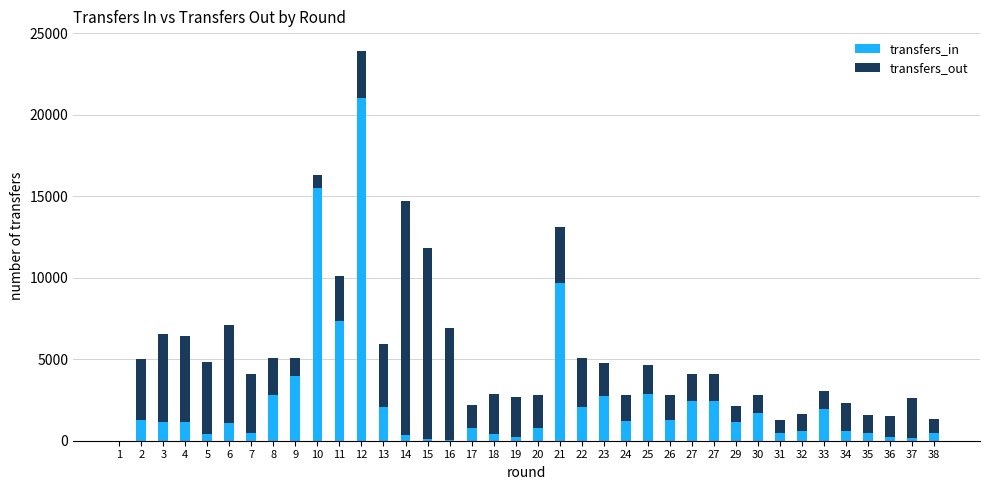

What are all the series names shown in the legend?

transfers_in, transfers_out